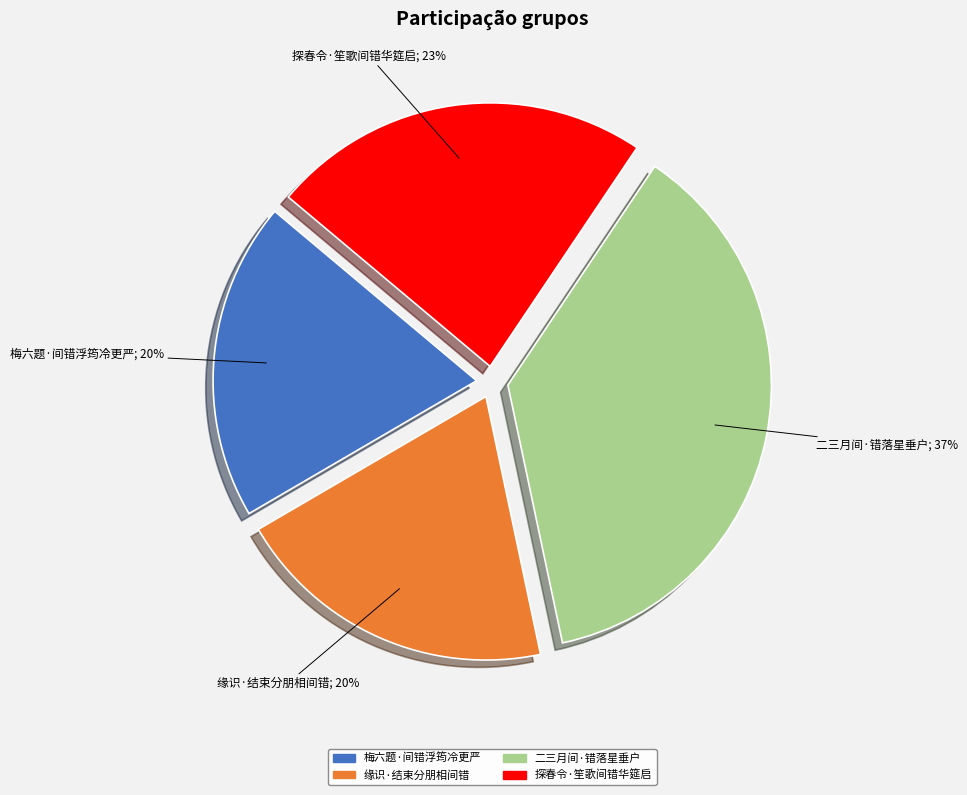

Between 探春令·笙歌间错华筵启 and 二三月间·错落星垂户, which is larger?

二三月间·错落星垂户